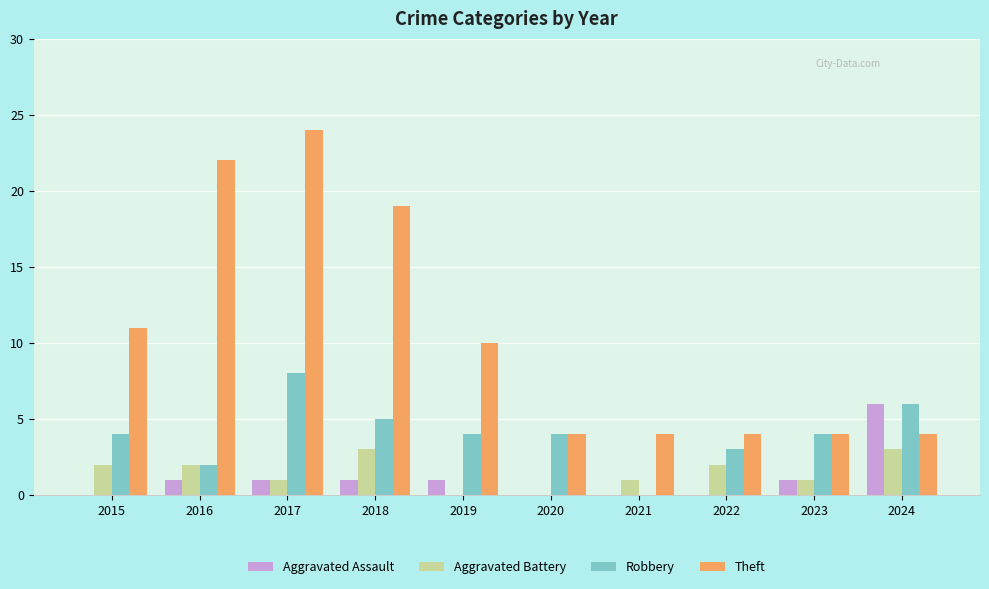

Which series has the widest spread of values?

Theft